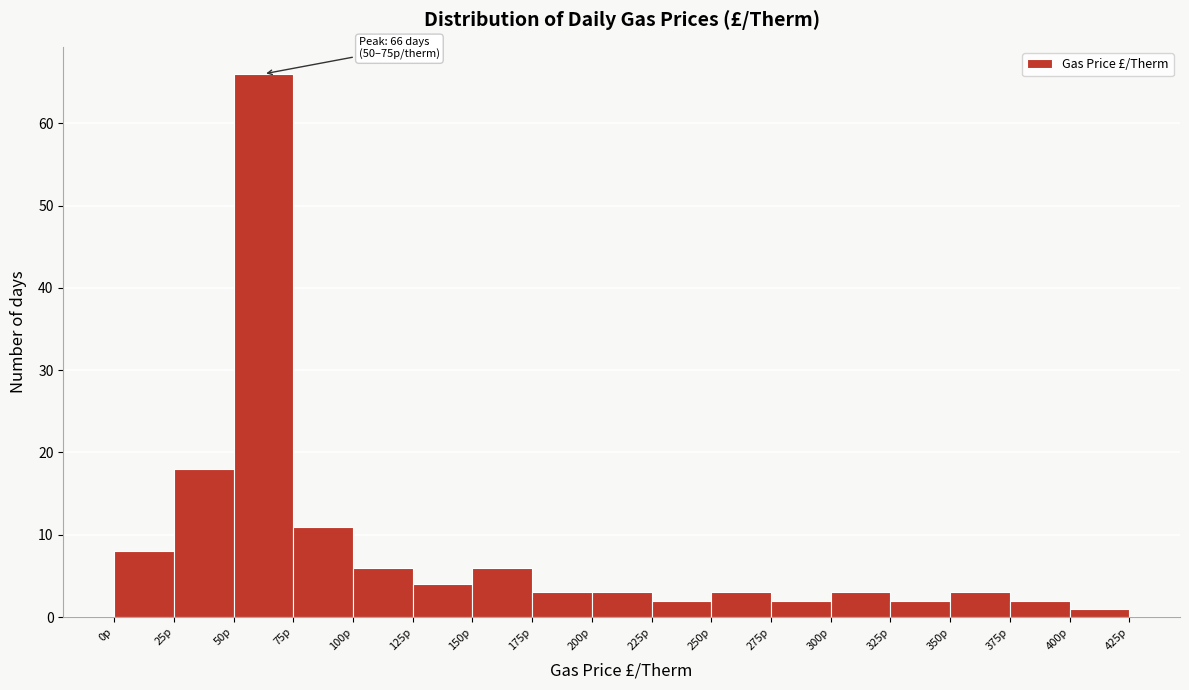

Which range on the x-axis has the tallest bar?

50 to 75